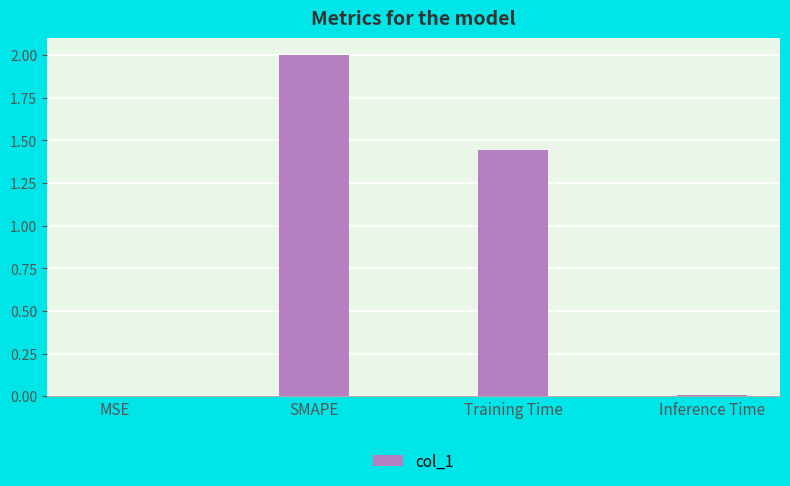

How many data points are above 1?

2